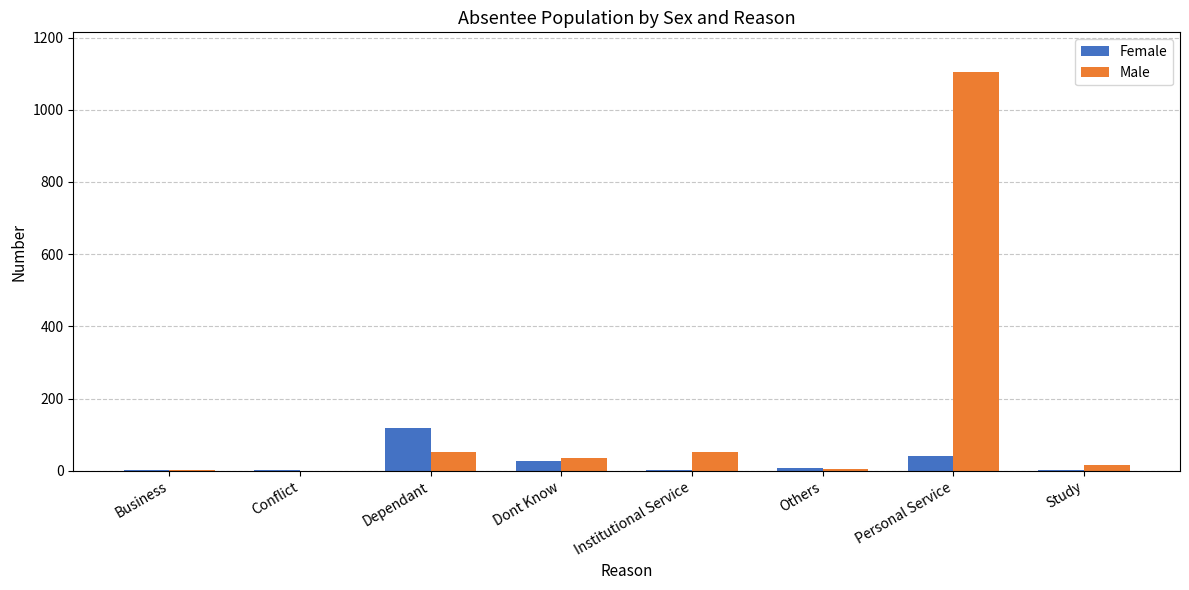

Which series changed the most between Business and Dependant?

Female